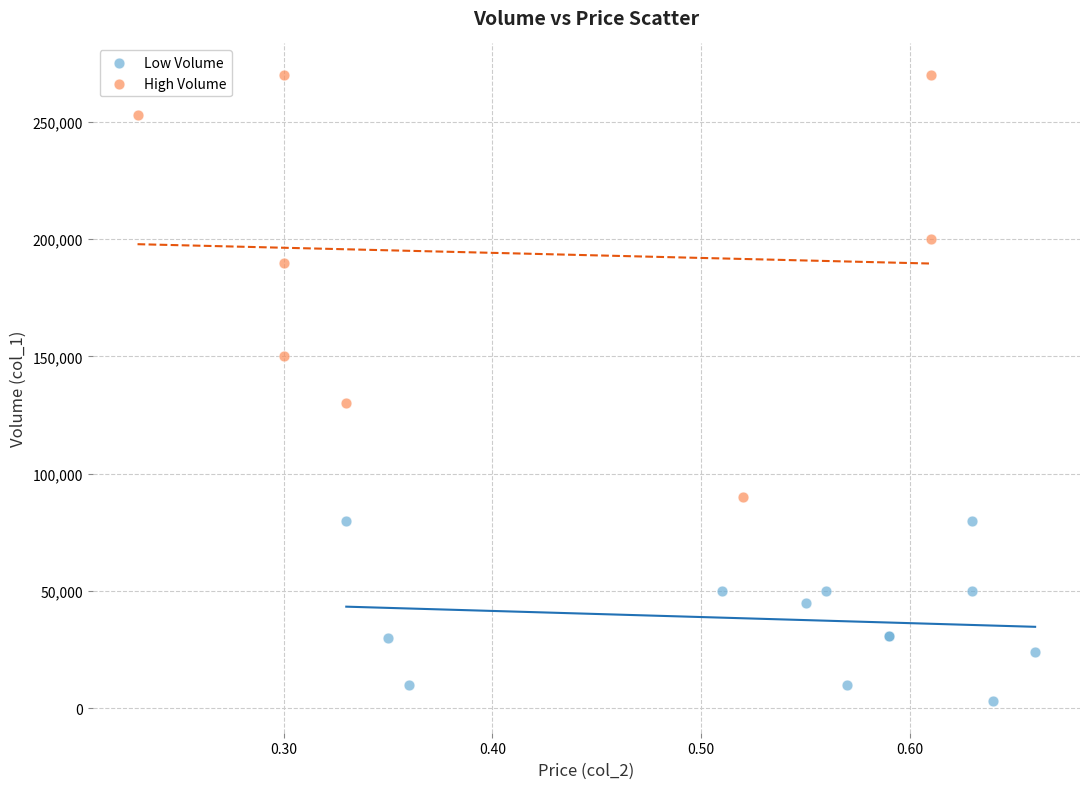

Which series reaches the minimum Y coordinate?

Low Volume